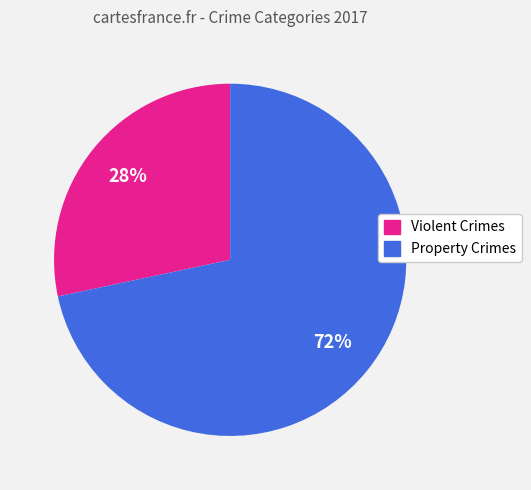

What is the largest slice in the pie chart?

Property Crimes